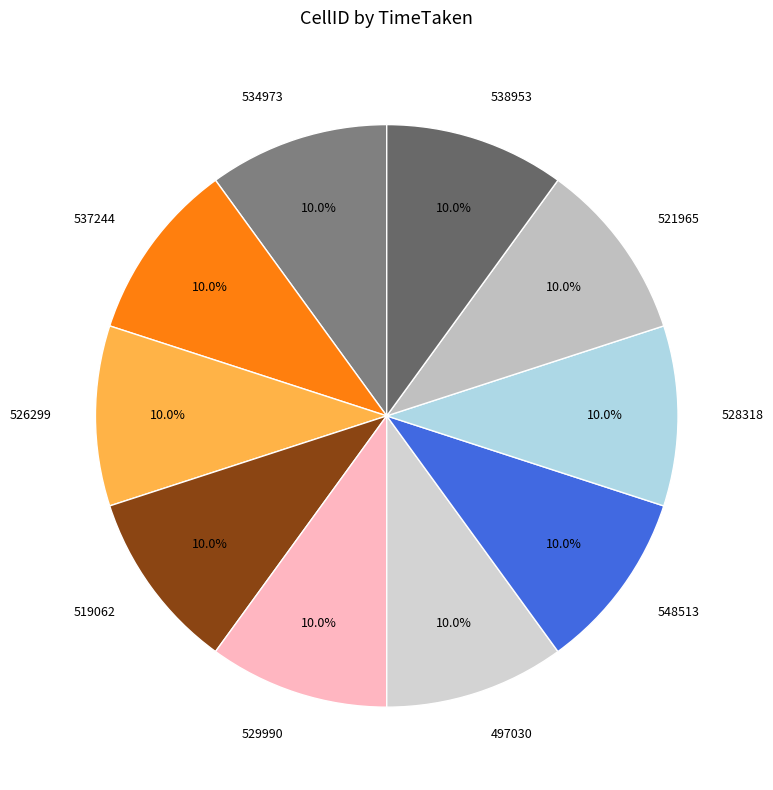

The 529990 slice represents 22% of the pie. True or false?

False